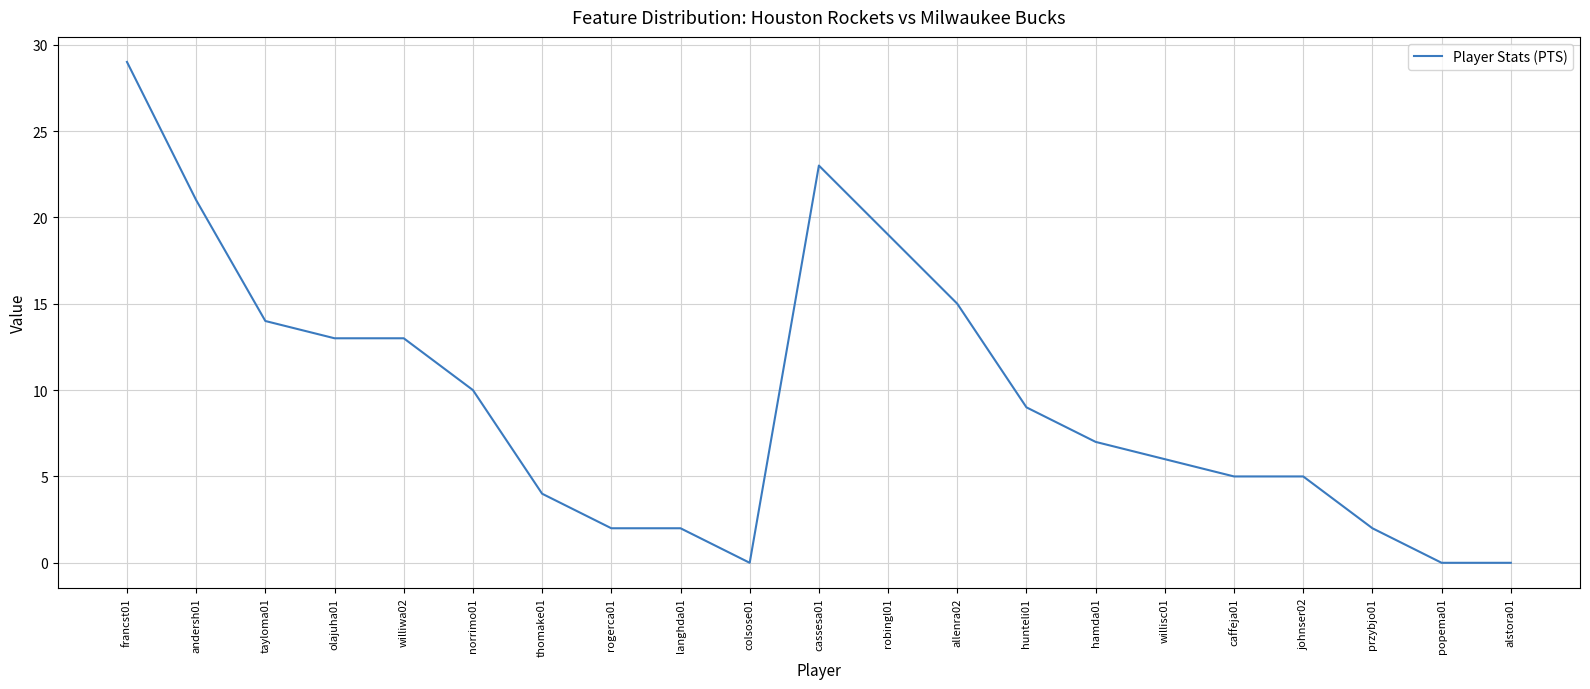

At which label does the data first exceed 7?

francst01